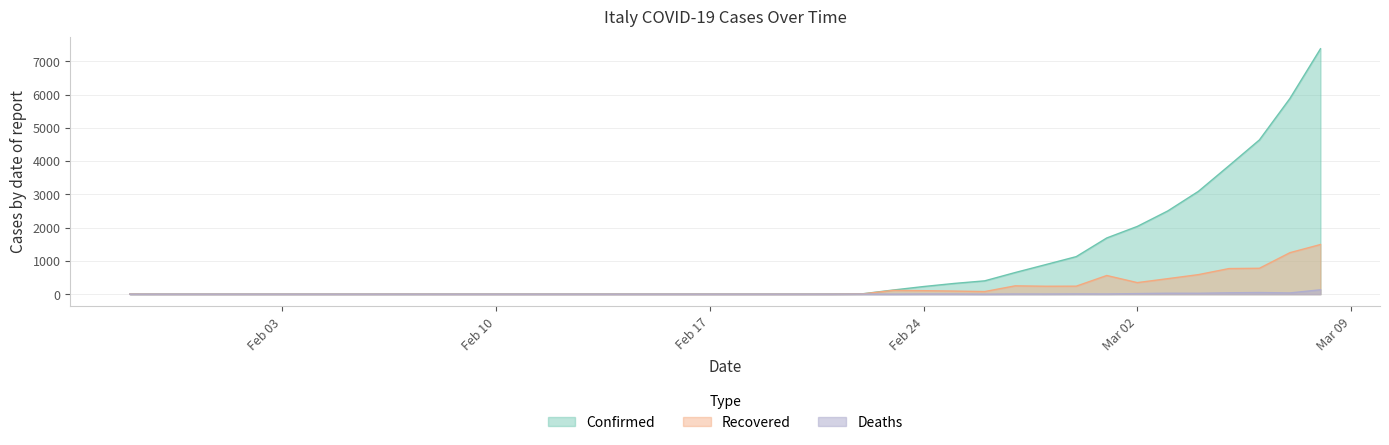

List the series in order of their overall mean, lowest first.

Deaths, Recovered, Confirmed